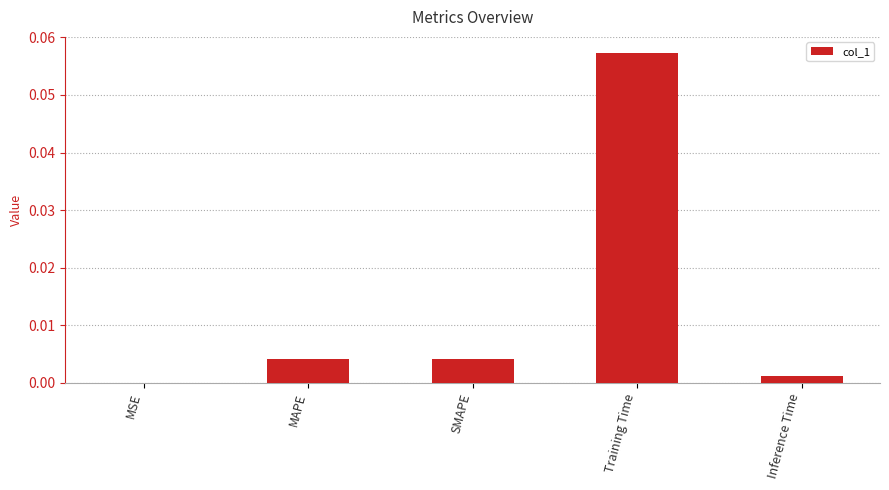

Which label corresponds to the largest value in the chart?

Training Time